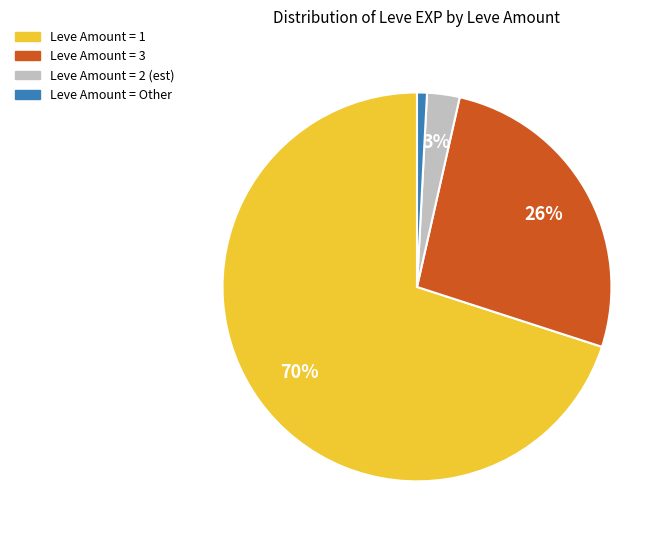

Is there any slice that represents more than half of the pie?

Yes